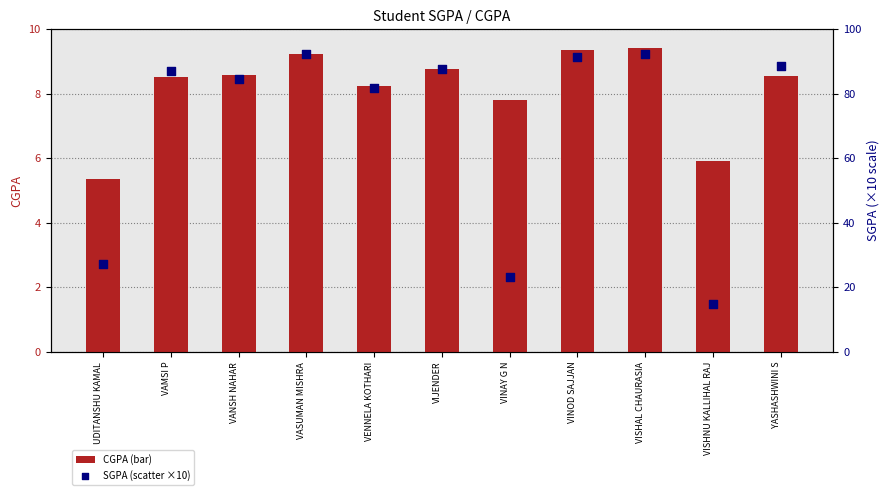

Is the value of SGPA at VENNELA KOTHARI greater than the value of CGPA at VANSH NAHAR?

Yes